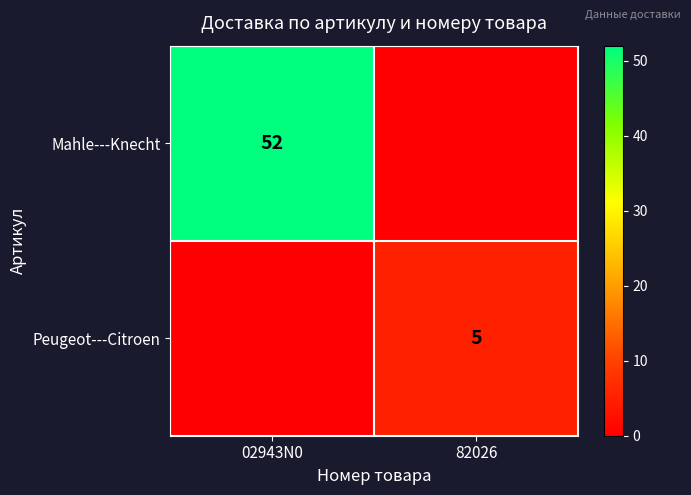

Is it true that Mahle---Knecht equals 11 at 02943N0?

False